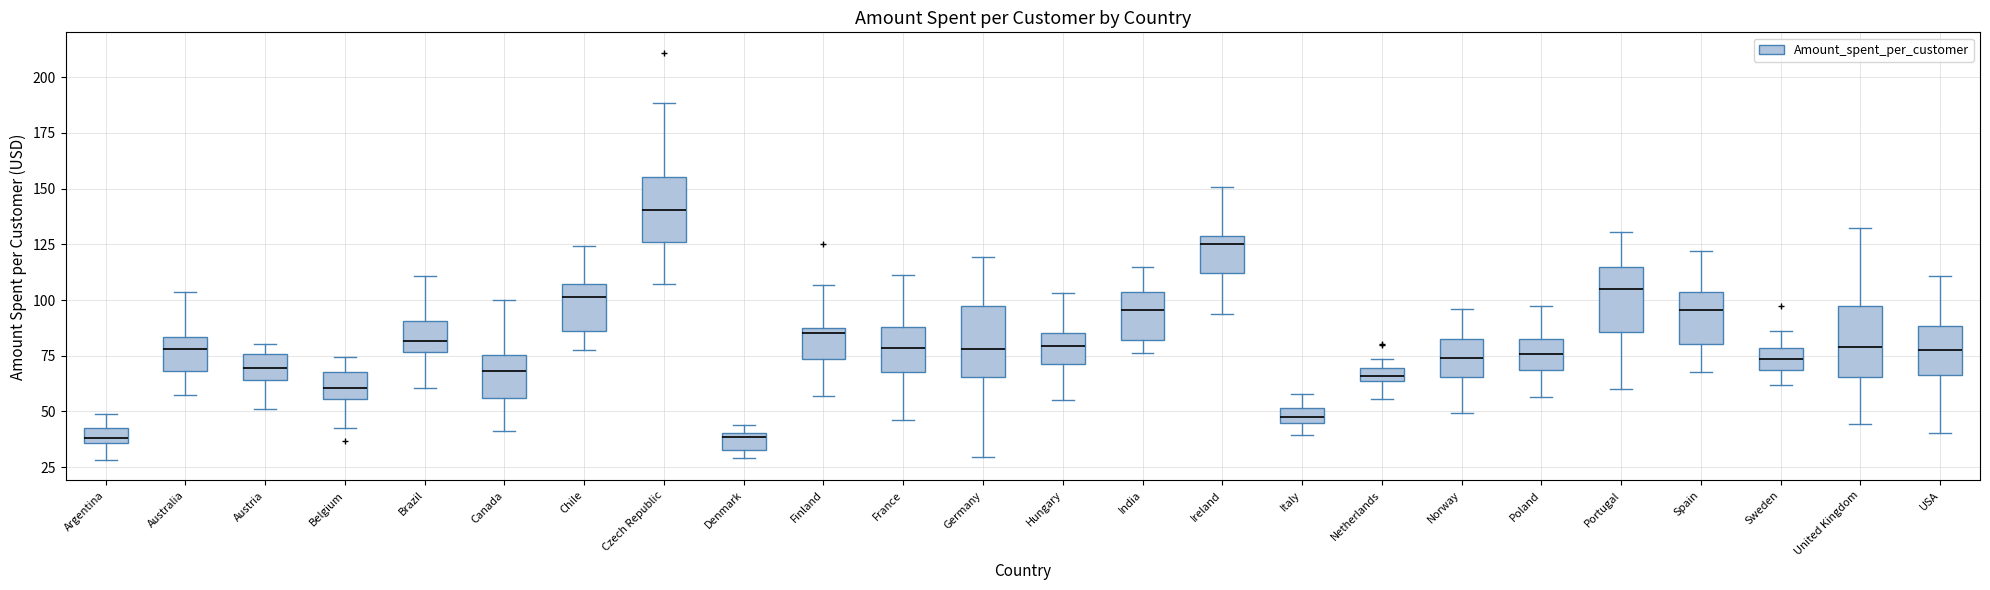

Where is the lower edge of the box for Italy on the y-axis? The values are not printed on the chart, so give them approximately, as read against the axis.

45